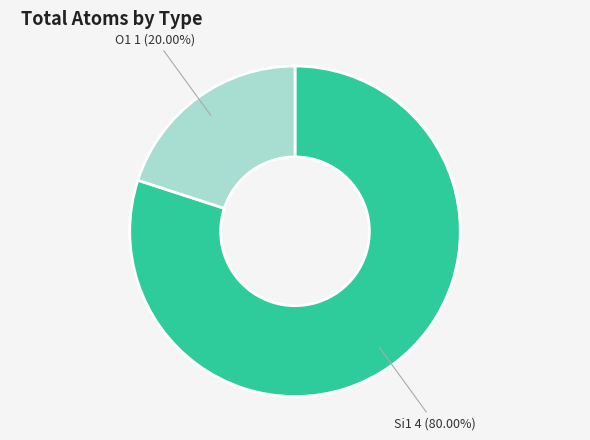

Does any single category account for the majority?

Yes